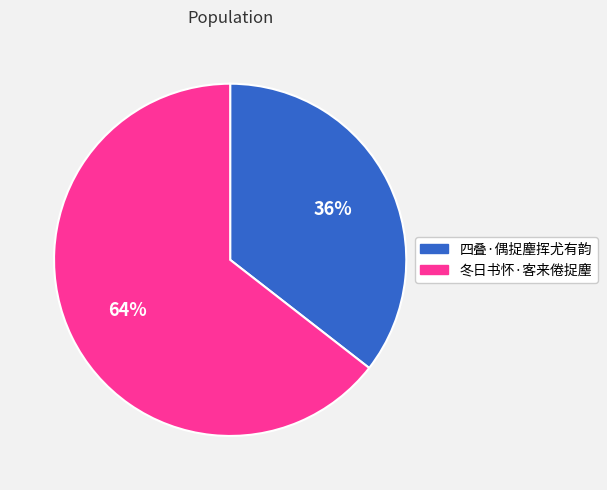

Does any single category account for the majority?

Yes